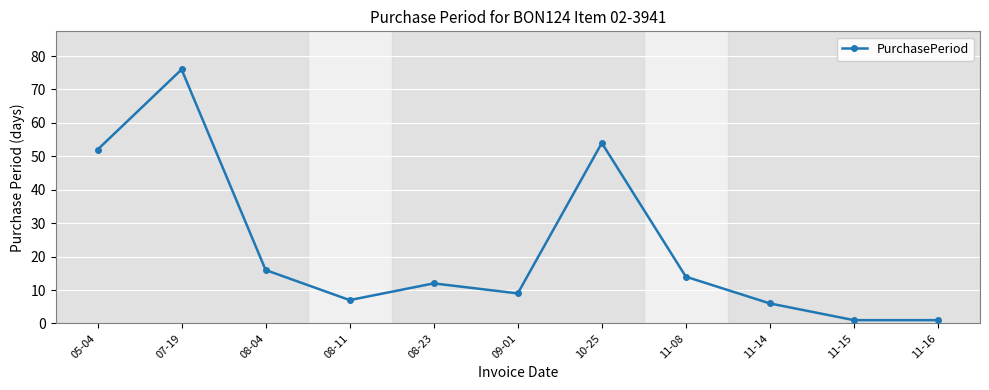

Reading left to right, list all the values displayed in this chart.

52	76	16	7	12	9	54	14	6	1	1